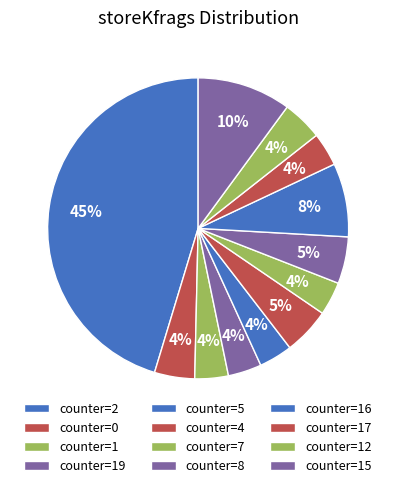

How many segments does this pie chart have?

12